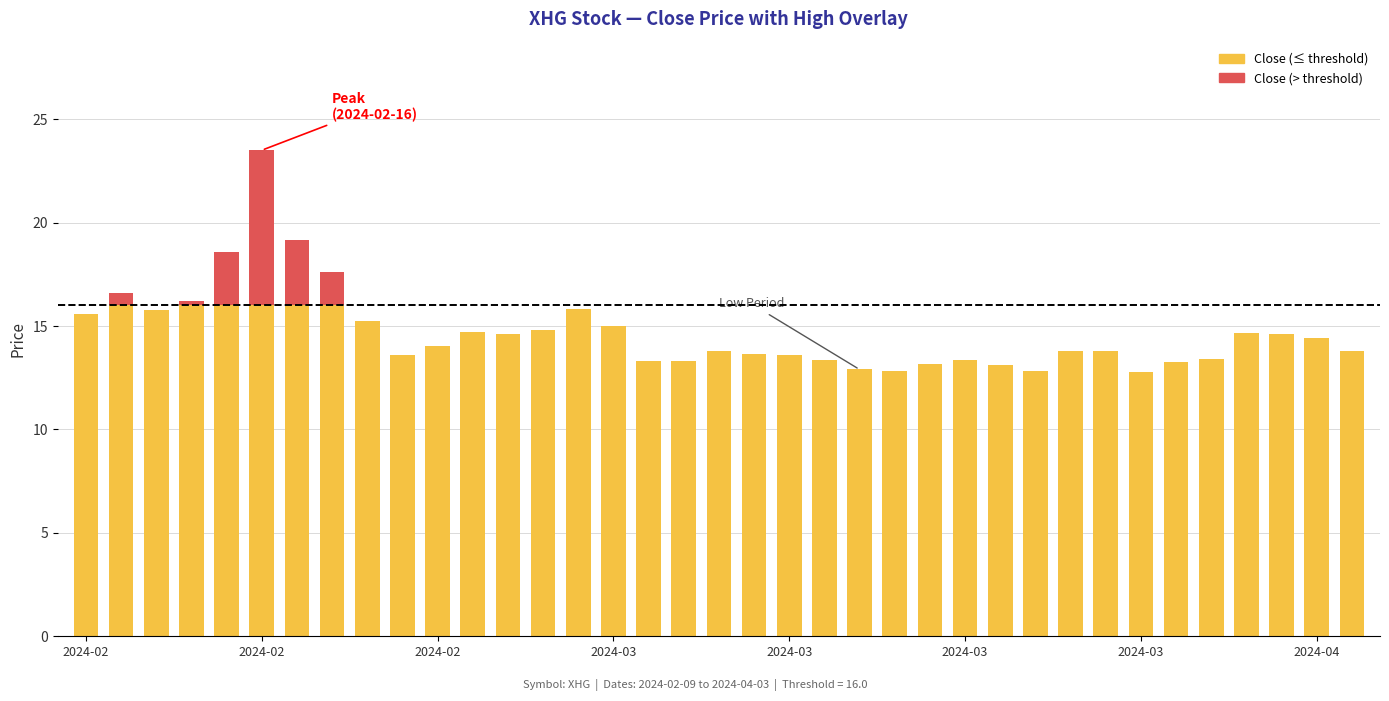

At which category is the sum across all series the highest?

2024-02-16